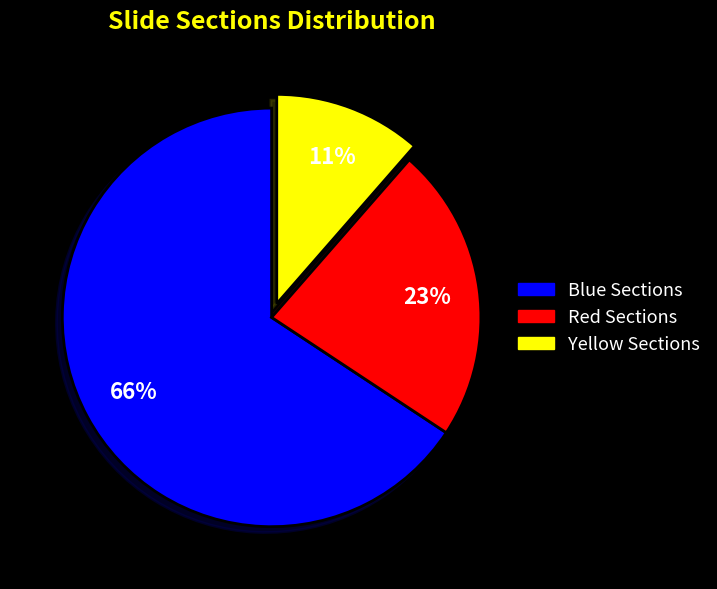

Is it true that Yellow Sections is 11% of the pie?

True